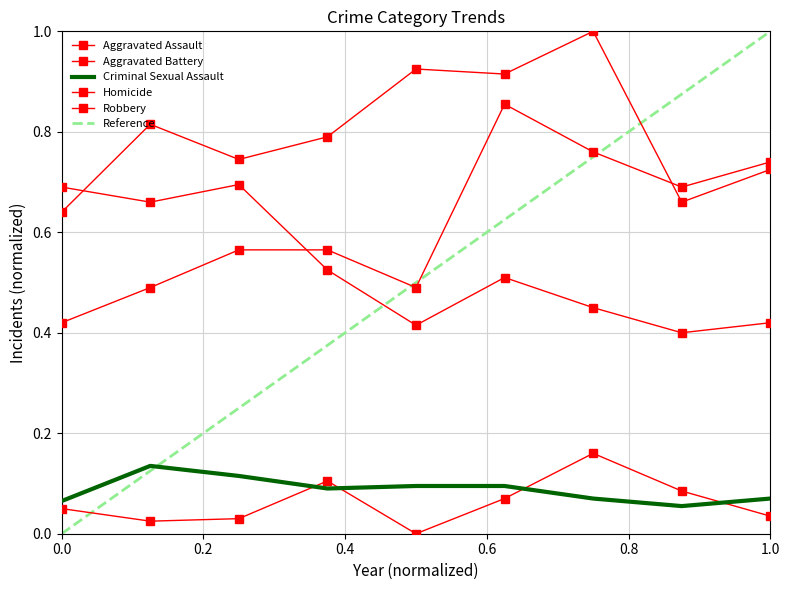

True or false: Criminal Sexual Assault and Homicide cross at least once.

True